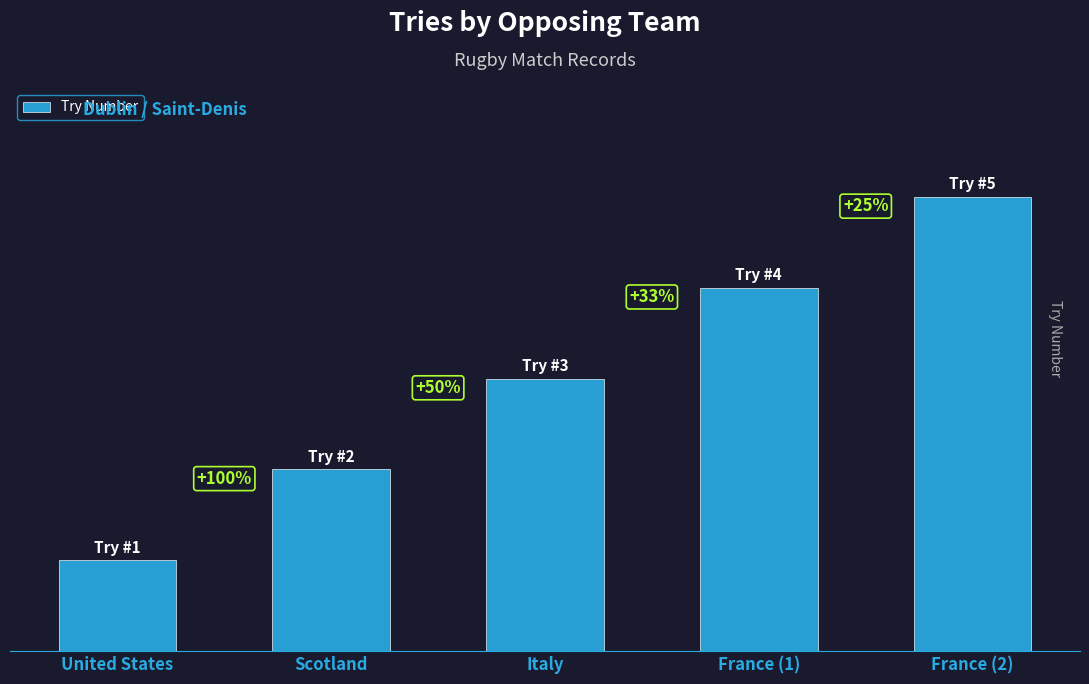

Does the chart contain any negative values?

No